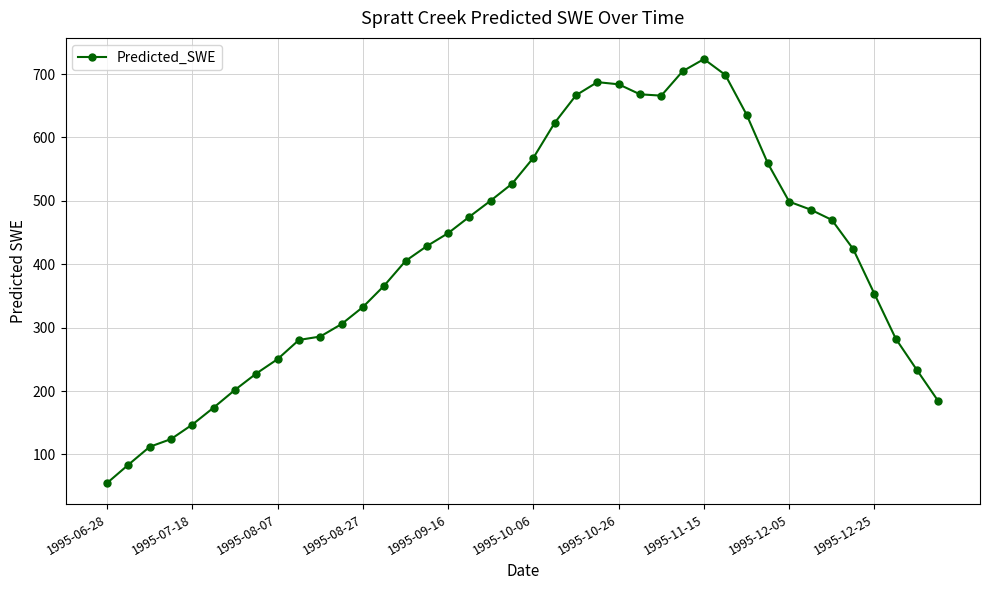

What is the maximum value shown in the chart?

723.6